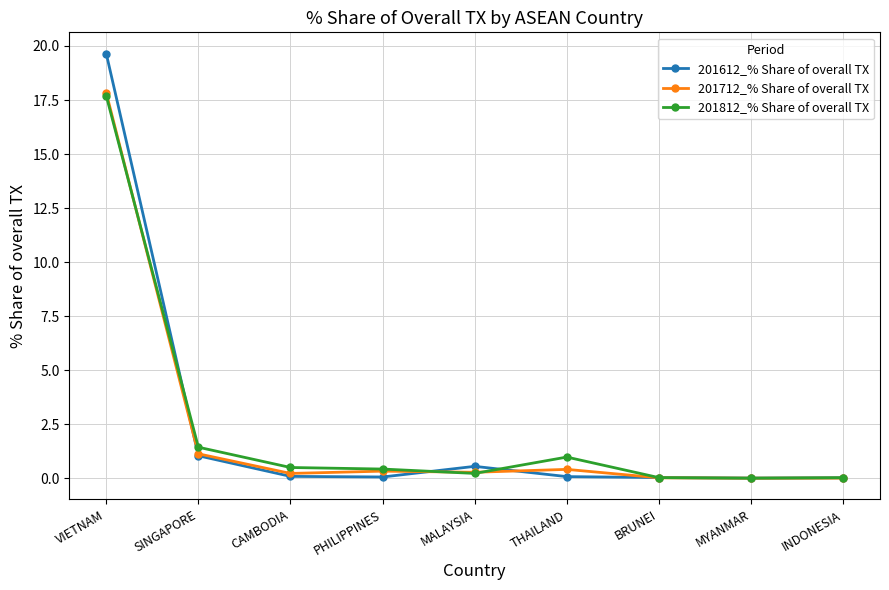

True or false: 201812_% Share of overall TX has a value of 0.0 at MYANMAR.

True